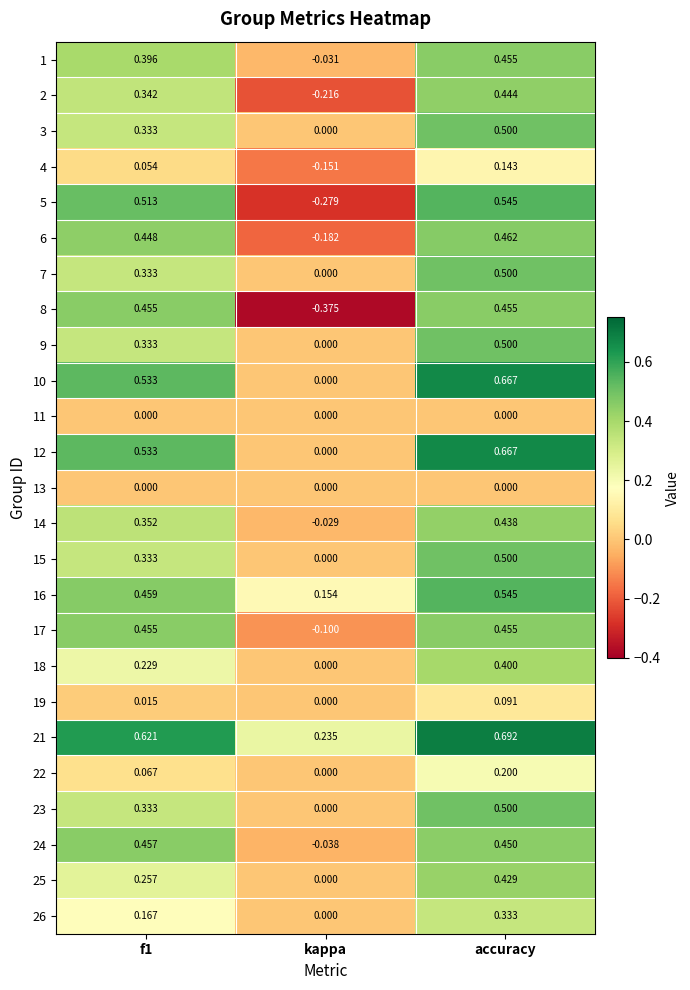

Where is 5 nearest to the value 0?

kappa